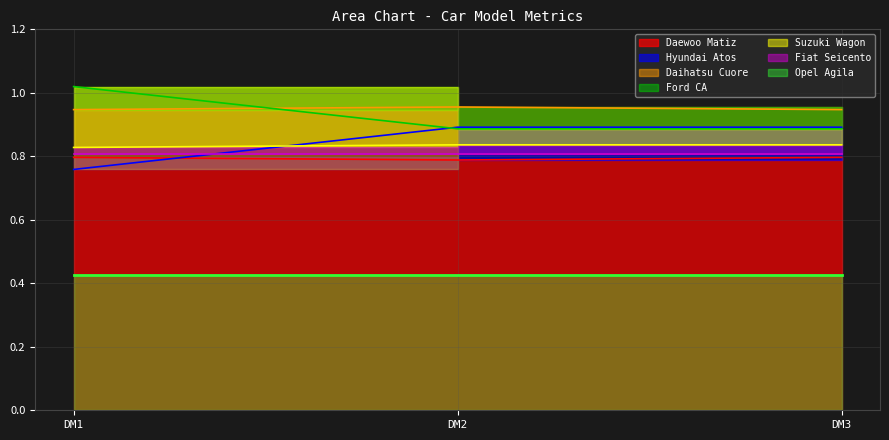

What is the spread (max minus min) of values at DM3?

0.2